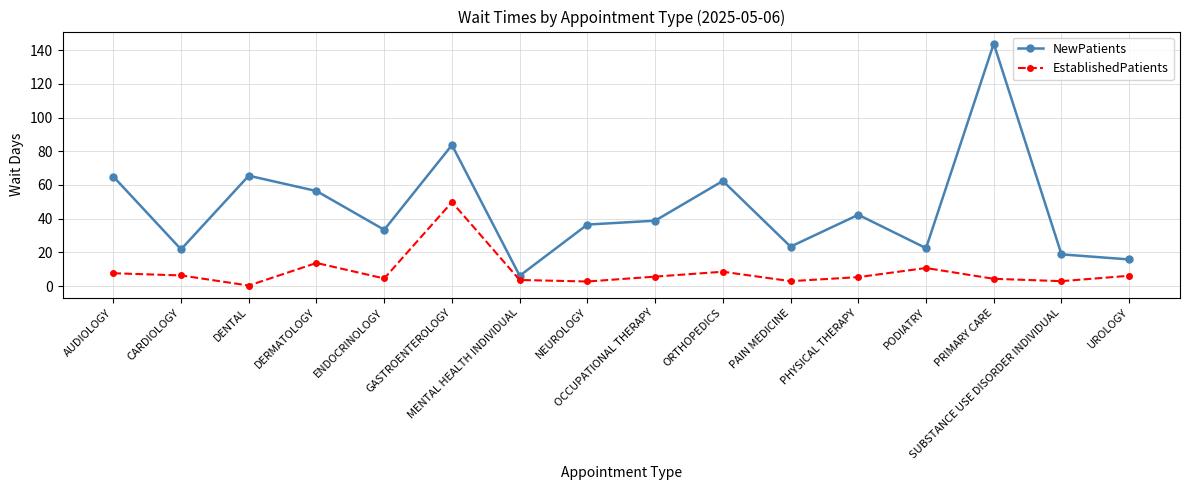

Which series has the widest spread of values?

NewPatients